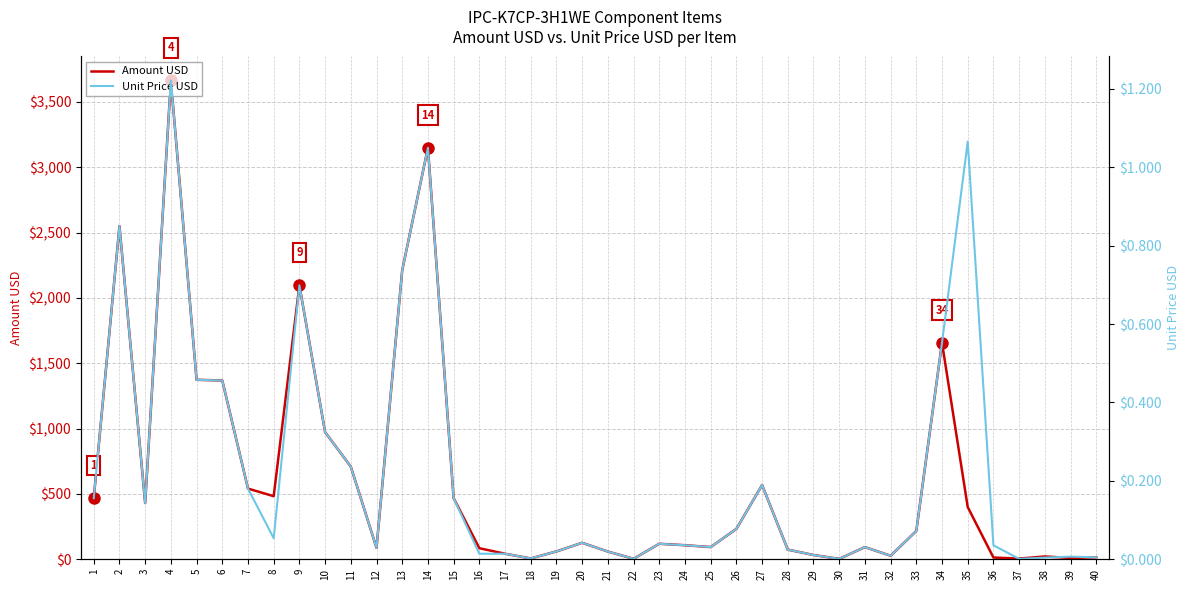

What is the average value of the Amount USD series?

616.1